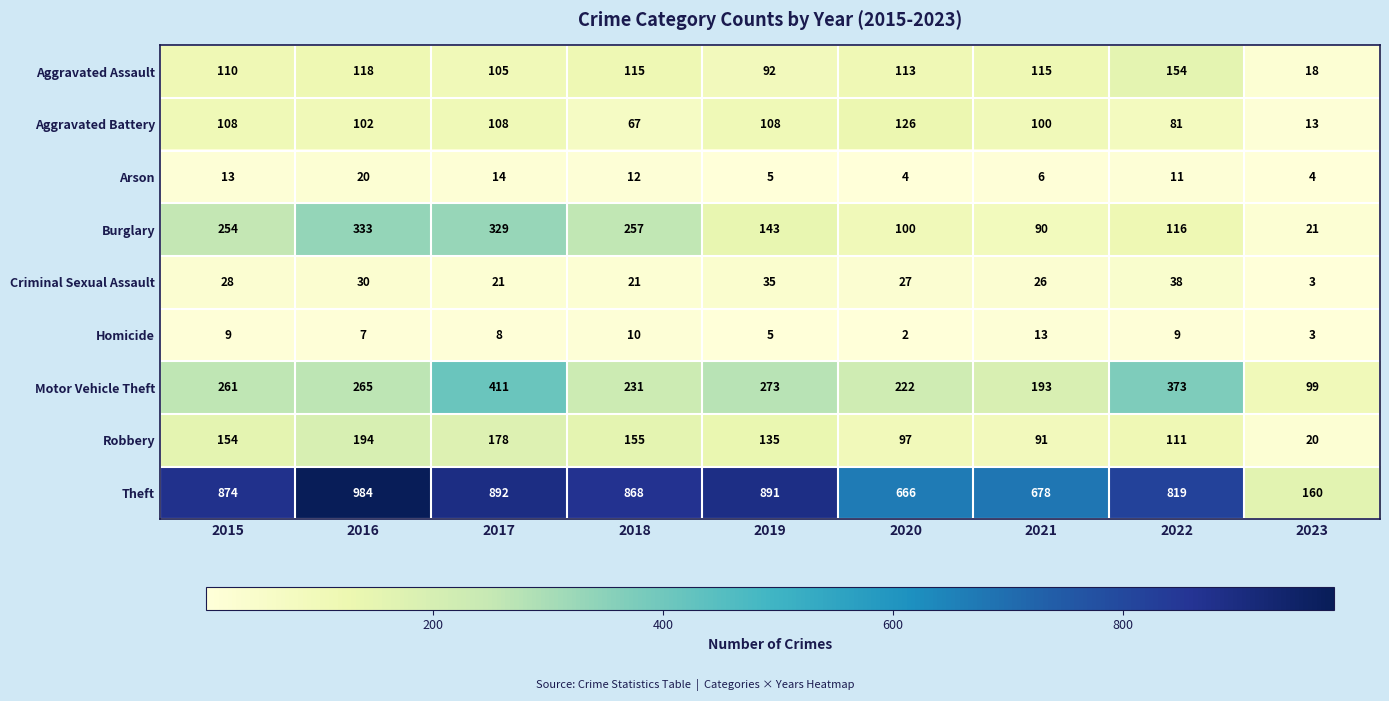

What is the difference between the maximum and second lowest values in the Aggravated Battery series?

59